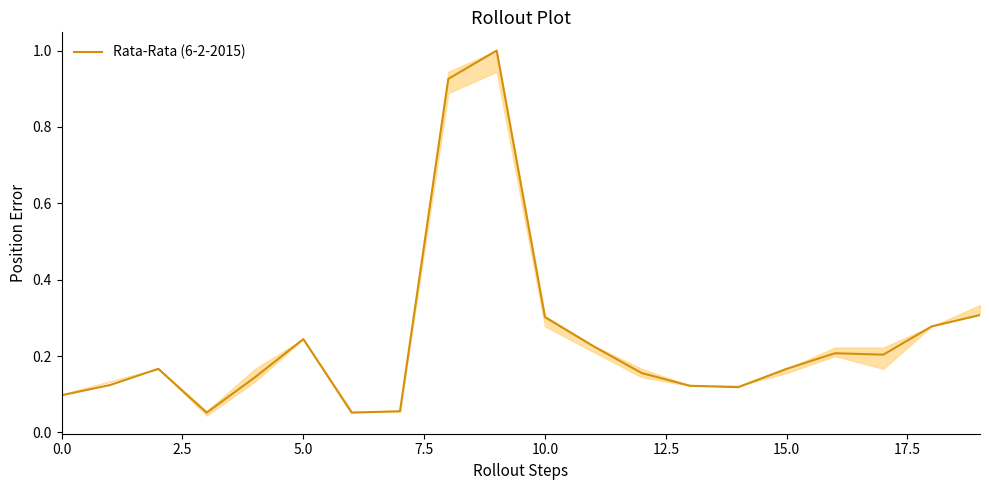

What is the greatest value displayed?

1.0